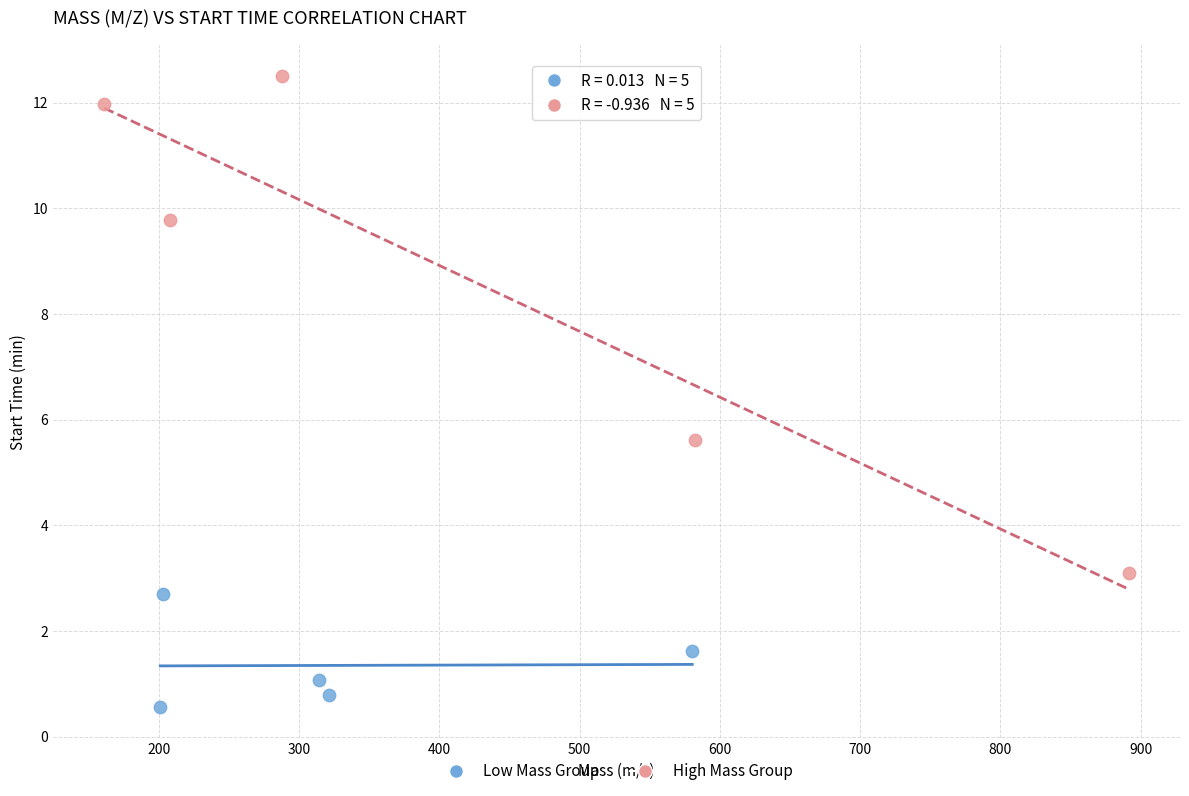

Which series has the widest spread of Y values?

High Mass Group